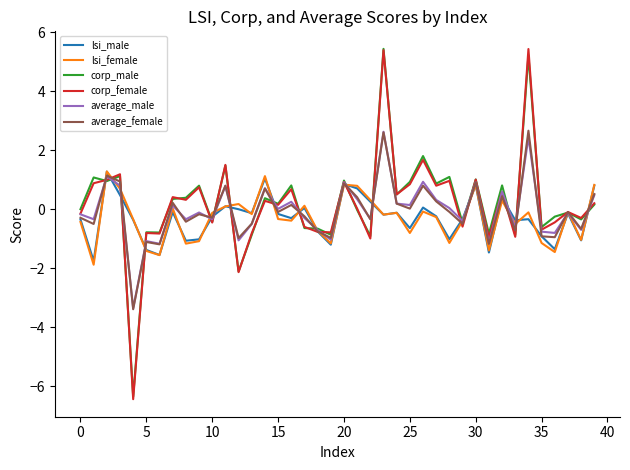

What is the smallest value displayed?

-6.4